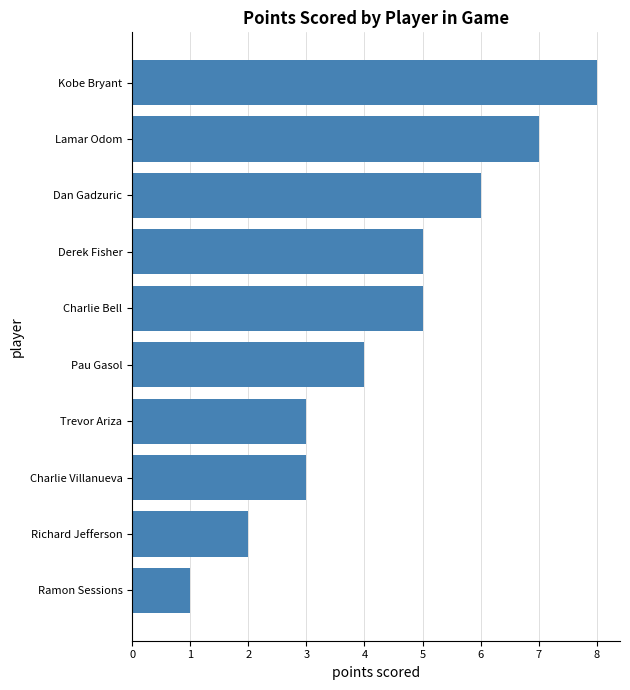

What is the difference between the maximum and minimum values?

7